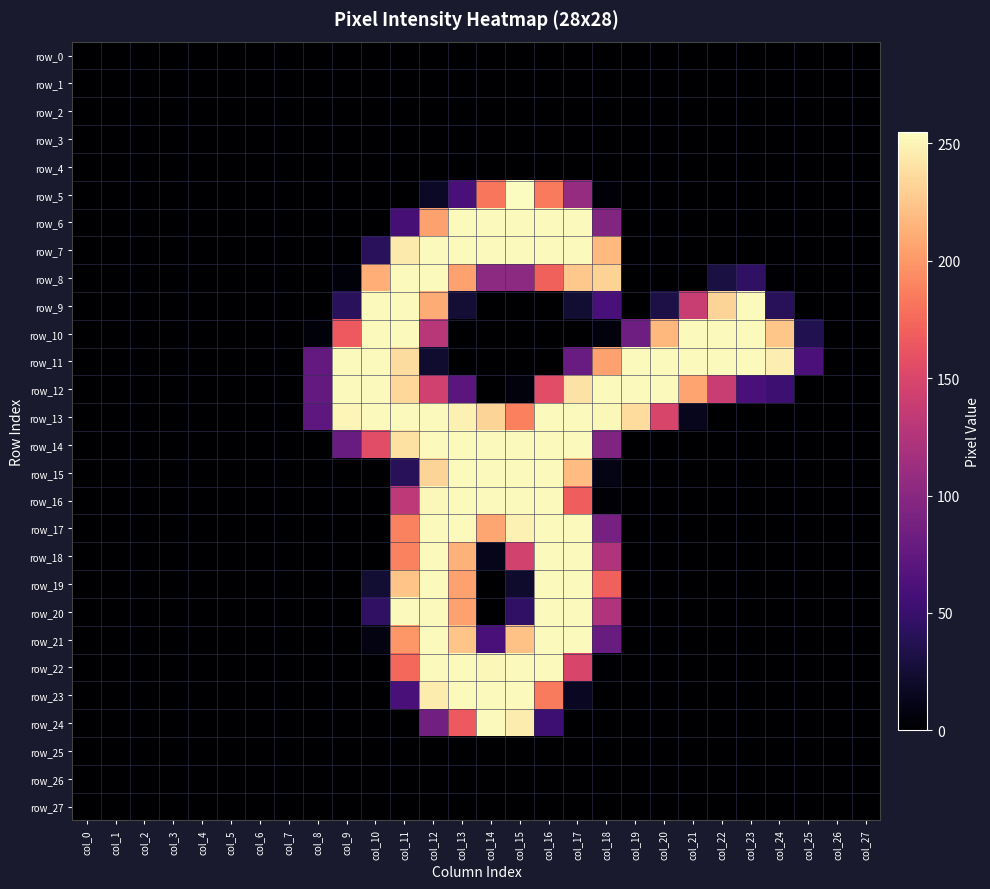

Reading left to right, extract all data points from this chart.

row_0: col_0=0	col_1=0	col_2=0	col_3=0	col_4=0	col_5=0	col_6=0	col_7=0	col_8=0	col_9=0	col_10=0	col_11=0	col_12=0	col_13=0	col_14=0	col_15=0	col_16=0	col_17=0	col_18=0	col_19=0	col_20=0	col_21=0	col_22=0	col_23=0	col_24=0	col_25=0	col_26=0	col_27=0
row_1: col_0=0	col_1=0	col_2=0	col_3=0	col_4=0	col_5=0	col_6=0	col_7=0	col_8=0	col_9=0	col_10=0	col_11=0	col_12=0	col_13=0	col_14=0	col_15=0	col_16=0	col_17=0	col_18=0	col_19=0	col_20=0	col_21=0	col_22=0	col_23=0	col_24=0	col_25=0	col_26=0	col_27=0
row_2: col_0=0	col_1=0	col_2=0	col_3=0	col_4=0	col_5=0	col_6=0	col_7=0	col_8=0	col_9=0	col_10=0	col_11=0	col_12=0	col_13=0	col_14=0	col_15=0	col_16=0	col_17=0	col_18=0	col_19=0	col_20=0	col_21=0	col_22=0	col_23=0	col_24=0	col_25=0	col_26=0	col_27=0
row_3: col_0=0	col_1=0	col_2=0	col_3=0	col_4=0	col_5=0	col_6=0	col_7=0	col_8=0	col_9=0	col_10=0	col_11=0	col_12=0	col_13=0	col_14=0	col_15=0	col_16=0	col_17=0	col_18=0	col_19=0	col_20=0	col_21=0	col_22=0	col_23=0	col_24=0	col_25=0	col_26=0	col_27=0
row_4: col_0=0	col_1=0	col_2=0	col_3=0	col_4=0	col_5=0	col_6=0	col_7=0	col_8=0	col_9=0	col_10=0	col_11=0	col_12=0	col_13=0	col_14=0	col_15=0	col_16=0	col_17=0	col_18=0	col_19=0	col_20=0	col_21=0	col_22=0	col_23=0	col_24=0	col_25=0	col_26=0	col_27=0
row_5: col_0=0	col_1=0	col_2=0	col_3=0	col_4=0	col_5=0	col_6=0	col_7=0	col_8=0	col_9=0	col_10=0	col_11=0	col_12=18	col_13=59	col_14=183	col_15=255	col_16=185	col_17=108	col_18=3	col_19=0	col_20=0	col_21=0	col_22=0	col_23=0	col_24=0	col_25=0	col_26=0	col_27=0
row_6: col_0=0	col_1=0	col_2=0	col_3=0	col_4=0	col_5=0	col_6=0	col_7=0	col_8=0	col_9=0	col_10=0	col_11=57	col_12=205	col_13=253	col_14=253	col_15=253	col_16=253	col_17=253	col_18=95	col_19=0	col_20=0	col_21=0	col_22=0	col_23=0	col_24=0	col_25=0	col_26=0	col_27=0
row_7: col_0=0	col_1=0	col_2=0	col_3=0	col_4=0	col_5=0	col_6=0	col_7=0	col_8=0	col_9=0	col_10=41	col_11=245	col_12=253	col_13=253	col_14=253	col_15=253	col_16=253	col_17=253	col_18=218	col_19=0	col_20=0	col_21=0	col_22=0	col_23=0	col_24=0	col_25=0	col_26=0	col_27=0
row_8: col_0=0	col_1=0	col_2=0	col_3=0	col_4=0	col_5=0	col_6=0	col_7=0	col_8=0	col_9=4	col_10=212	col_11=253	col_12=253	col_13=206	col_14=102	col_15=102	col_16=171	col_17=226	col_18=232	col_19=0	col_20=0	col_21=0	col_22=30	col_23=44	col_24=1	col_25=0	col_26=0	col_27=0
row_9: col_0=0	col_1=0	col_2=0	col_3=0	col_4=0	col_5=0	col_6=0	col_7=0	col_8=0	col_9=41	col_10=253	col_11=253	col_12=211	col_13=25	col_14=0	col_15=0	col_16=0	col_17=24	col_18=59	col_19=0	col_20=32	col_21=139	col_22=233	col_23=253	col_24=40	col_25=0	col_26=0	col_27=0
row_10: col_0=0	col_1=0	col_2=0	col_3=0	col_4=0	col_5=0	col_6=0	col_7=0	col_8=4	col_9=166	col_10=253	col_11=253	col_12=129	col_13=0	col_14=0	col_15=0	col_16=0	col_17=0	col_18=6	col_19=83	col_20=217	col_21=253	col_22=253	col_23=253	col_24=225	col_25=36	col_26=0	col_27=0
row_11: col_0=0	col_1=0	col_2=0	col_3=0	col_4=0	col_5=0	col_6=0	col_7=0	col_8=76	col_9=253	col_10=253	col_11=238	col_12=22	col_13=0	col_14=0	col_15=0	col_16=0	col_17=79	col_18=206	col_19=253	col_20=253	col_21=253	col_22=253	col_23=253	col_24=247	col_25=61	col_26=0	col_27=0
row_12: col_0=0	col_1=0	col_2=0	col_3=0	col_4=0	col_5=0	col_6=0	col_7=0	col_8=76	col_9=253	col_10=253	col_11=235	col_12=144	col_13=71	col_14=0	col_15=6	col_16=156	col_17=241	col_18=253	col_19=253	col_20=253	col_21=207	col_22=139	col_23=59	col_24=52	col_25=0	col_26=0	col_27=0
row_13: col_0=0	col_1=0	col_2=0	col_3=0	col_4=0	col_5=0	col_6=0	col_7=0	col_8=72	col_9=251	col_10=253	col_11=253	col_12=253	col_13=249	col_14=233	col_15=188	col_16=253	col_17=253	col_18=252	col_19=237	col_20=149	col_21=14	col_22=0	col_23=0	col_24=0	col_25=0	col_26=0	col_27=0
row_14: col_0=0	col_1=0	col_2=0	col_3=0	col_4=0	col_5=0	col_6=0	col_7=0	col_8=0	col_9=80	col_10=156	col_11=240	col_12=253	col_13=253	col_14=253	col_15=253	col_16=253	col_17=253	col_18=94	col_19=0	col_20=0	col_21=0	col_22=0	col_23=0	col_24=0	col_25=0	col_26=0	col_27=0
row_15: col_0=0	col_1=0	col_2=0	col_3=0	col_4=0	col_5=0	col_6=0	col_7=0	col_8=0	col_9=0	col_10=0	col_11=40	col_12=233	col_13=253	col_14=253	col_15=253	col_16=253	col_17=220	col_18=10	col_19=0	col_20=0	col_21=0	col_22=0	col_23=0	col_24=0	col_25=0	col_26=0	col_27=0
row_16: col_0=0	col_1=0	col_2=0	col_3=0	col_4=0	col_5=0	col_6=0	col_7=0	col_8=0	col_9=0	col_10=0	col_11=132	col_12=252	col_13=253	col_14=253	col_15=253	col_16=253	col_17=169	col_18=2	col_19=0	col_20=0	col_21=0	col_22=0	col_23=0	col_24=0	col_25=0	col_26=0	col_27=0
row_17: col_0=0	col_1=0	col_2=0	col_3=0	col_4=0	col_5=0	col_6=0	col_7=0	col_8=0	col_9=0	col_10=0	col_11=189	col_12=253	col_13=253	col_14=208	col_15=249	col_16=253	col_17=253	col_18=88	col_19=0	col_20=0	col_21=0	col_22=0	col_23=0	col_24=0	col_25=0	col_26=0	col_27=0
row_18: col_0=0	col_1=0	col_2=0	col_3=0	col_4=0	col_5=0	col_6=0	col_7=0	col_8=0	col_9=0	col_10=0	col_11=189	col_12=253	col_13=214	col_14=12	col_15=145	col_16=253	col_17=253	col_18=124	col_19=0	col_20=0	col_21=0	col_22=0	col_23=0	col_24=0	col_25=0	col_26=0	col_27=0
row_19: col_0=0	col_1=0	col_2=0	col_3=0	col_4=0	col_5=0	col_6=0	col_7=0	col_8=0	col_9=0	col_10=24	col_11=224	col_12=253	col_13=205	col_14=0	col_15=21	col_16=253	col_17=253	col_18=170	col_19=0	col_20=0	col_21=0	col_22=0	col_23=0	col_24=0	col_25=0	col_26=0	col_27=0
row_20: col_0=0	col_1=0	col_2=0	col_3=0	col_4=0	col_5=0	col_6=0	col_7=0	col_8=0	col_9=0	col_10=44	col_11=253	col_12=253	col_13=205	col_14=0	col_15=45	col_16=253	col_17=253	col_18=124	col_19=0	col_20=0	col_21=0	col_22=0	col_23=0	col_24=0	col_25=0	col_26=0	col_27=0
row_21: col_0=0	col_1=0	col_2=0	col_3=0	col_4=0	col_5=0	col_6=0	col_7=0	col_8=0	col_9=0	col_10=8	col_11=200	col_12=253	col_13=224	col_14=60	col_15=223	col_16=253	col_17=253	col_18=80	col_19=0	col_20=0	col_21=0	col_22=0	col_23=0	col_24=0	col_25=0	col_26=0	col_27=0
row_22: col_0=0	col_1=0	col_2=0	col_3=0	col_4=0	col_5=0	col_6=0	col_7=0	col_8=0	col_9=0	col_10=0	col_11=175	col_12=253	col_13=253	col_14=252	col_15=253	col_16=253	col_17=149	col_18=1	col_19=0	col_20=0	col_21=0	col_22=0	col_23=0	col_24=0	col_25=0	col_26=0	col_27=0
row_23: col_0=0	col_1=0	col_2=0	col_3=0	col_4=0	col_5=0	col_6=0	col_7=0	col_8=0	col_9=0	col_10=0	col_11=59	col_12=246	col_13=253	col_14=253	col_15=253	col_16=185	col_17=16	col_18=0	col_19=0	col_20=0	col_21=0	col_22=0	col_23=0	col_24=0	col_25=0	col_26=0	col_27=0
row_24: col_0=0	col_1=0	col_2=0	col_3=0	col_4=0	col_5=0	col_6=0	col_7=0	col_8=0	col_9=0	col_10=0	col_11=0	col_12=85	col_13=166	col_14=253	col_15=246	col_16=53	col_17=0	col_18=0	col_19=0	col_20=0	col_21=0	col_22=0	col_23=0	col_24=0	col_25=0	col_26=0	col_27=0
row_25: col_0=0	col_1=0	col_2=0	col_3=0	col_4=0	col_5=0	col_6=0	col_7=0	col_8=0	col_9=0	col_10=0	col_11=0	col_12=0	col_13=0	col_14=0	col_15=0	col_16=0	col_17=0	col_18=0	col_19=0	col_20=0	col_21=0	col_22=0	col_23=0	col_24=0	col_25=0	col_26=0	col_27=0
row_26: col_0=0	col_1=0	col_2=0	col_3=0	col_4=0	col_5=0	col_6=0	col_7=0	col_8=0	col_9=0	col_10=0	col_11=0	col_12=0	col_13=0	col_14=0	col_15=0	col_16=0	col_17=0	col_18=0	col_19=0	col_20=0	col_21=0	col_22=0	col_23=0	col_24=0	col_25=0	col_26=0	col_27=0
row_27: col_0=0	col_1=0	col_2=0	col_3=0	col_4=0	col_5=0	col_6=0	col_7=0	col_8=0	col_9=0	col_10=0	col_11=0	col_12=0	col_13=0	col_14=0	col_15=0	col_16=0	col_17=0	col_18=0	col_19=0	col_20=0	col_21=0	col_22=0	col_23=0	col_24=0	col_25=0	col_26=0	col_27=0